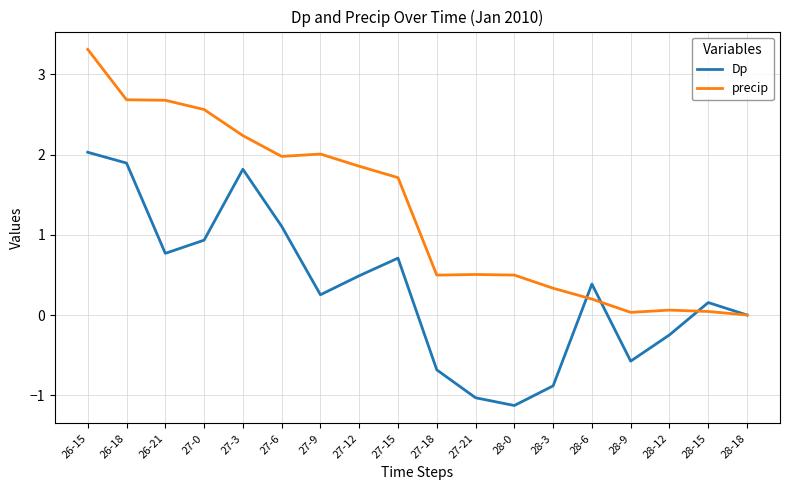

What position from the right is 28-6?

5